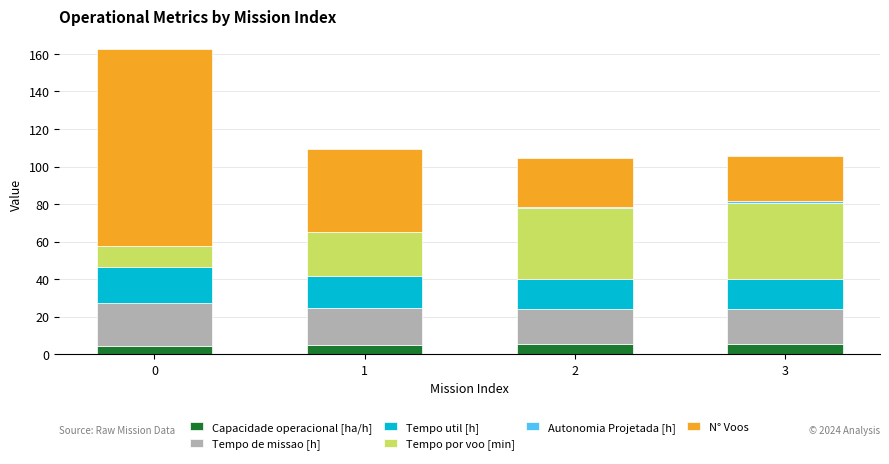

The value of Capacidade operacional [ha/h] at 1 is 5.1. True or false?

True